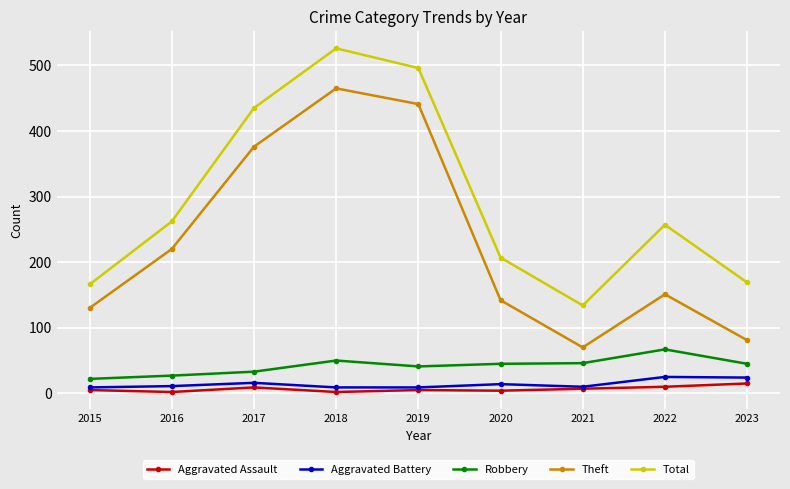

Is it true that Theft equals 34 at 2021?

False